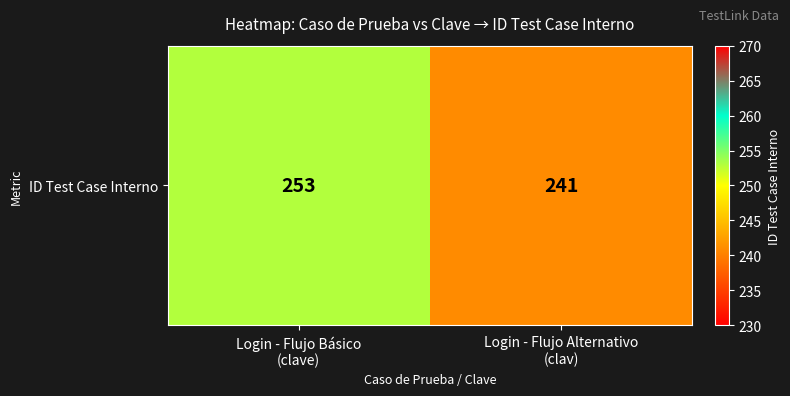

What is the difference between the values at Login - Flujo Básico
(clave) and Login - Flujo Alternativo
(clav)?

12